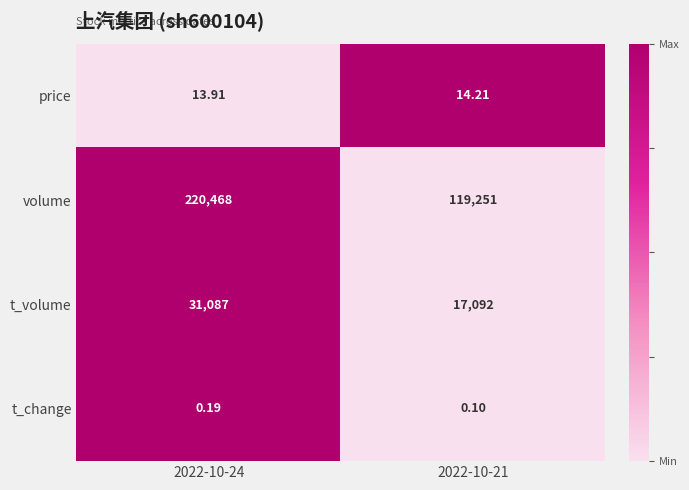

Which series has the largest range (max minus min)?

volume